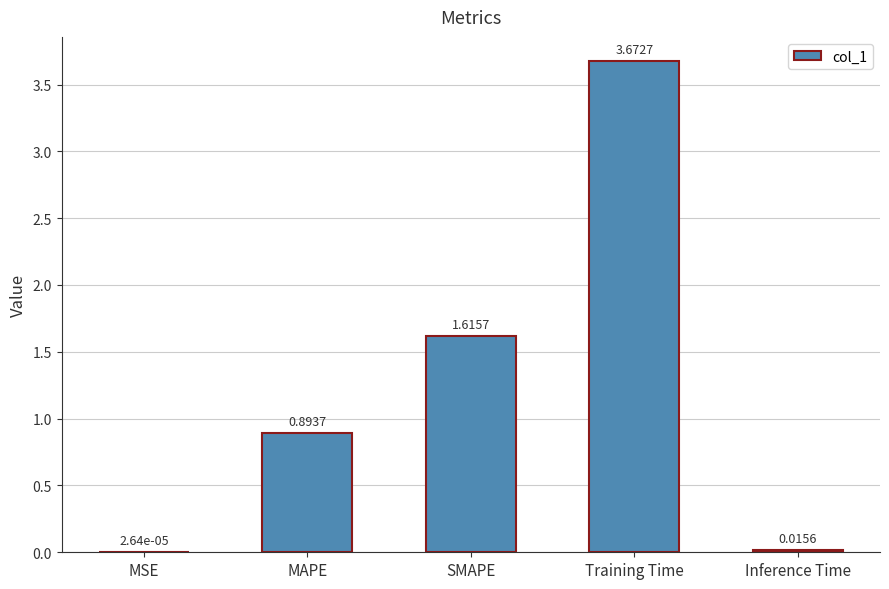

Which category has the highest value across all series?

Training Time